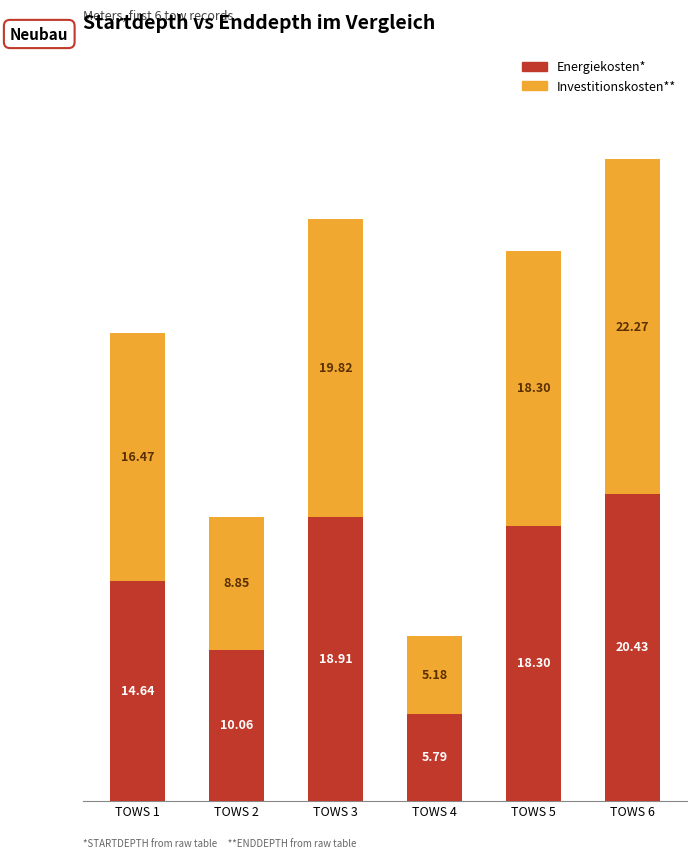

What is the total value across all series at TOWS 4?

11.0